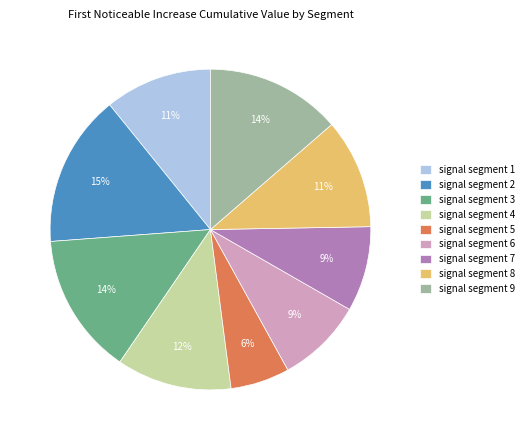

Is it true that signal segment 8 is 11% of the pie?

True